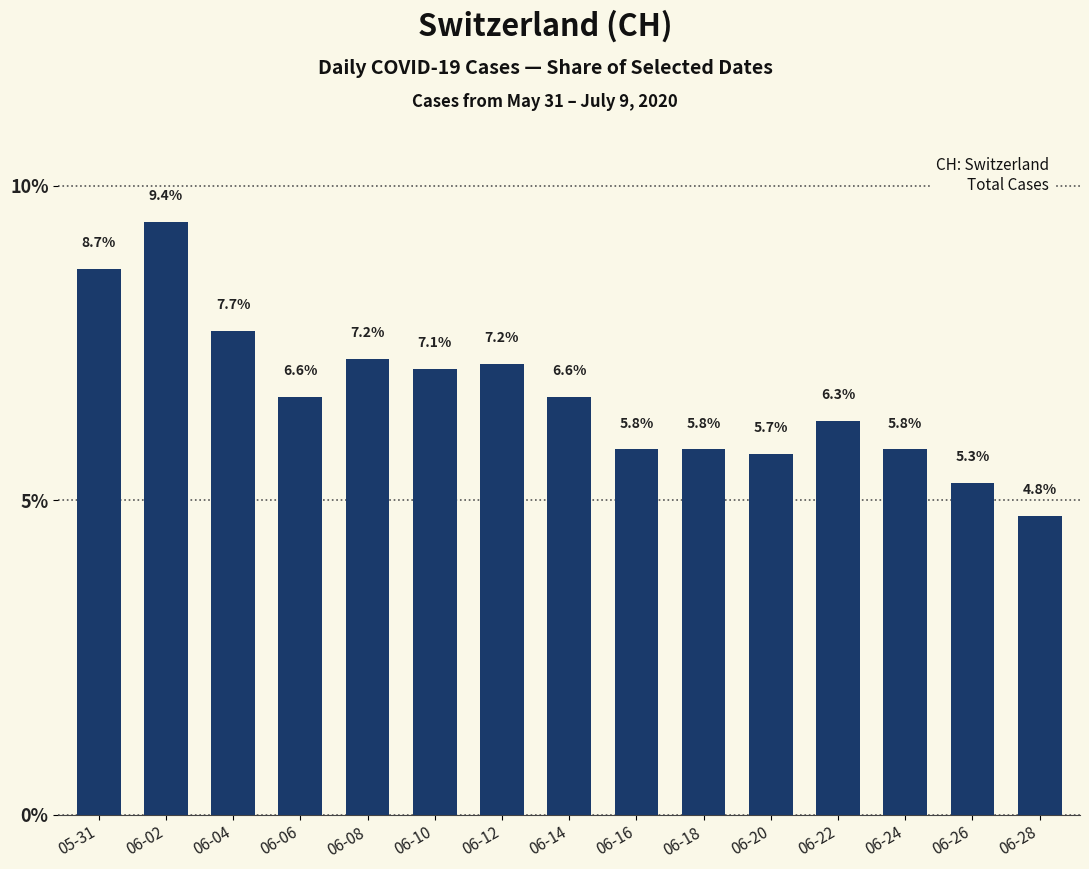

Read the value at 06-12.

7.2